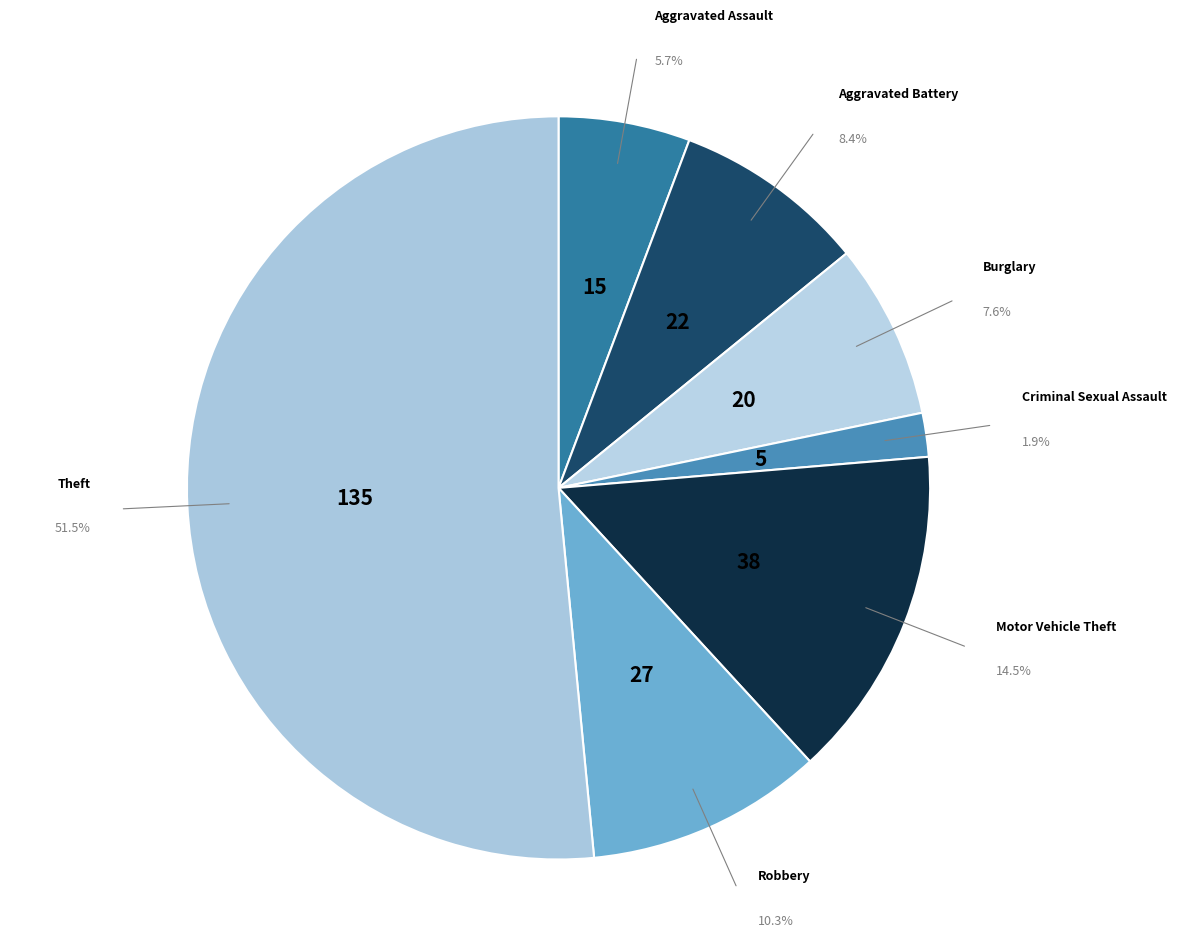

How many slices are in this pie chart?

7